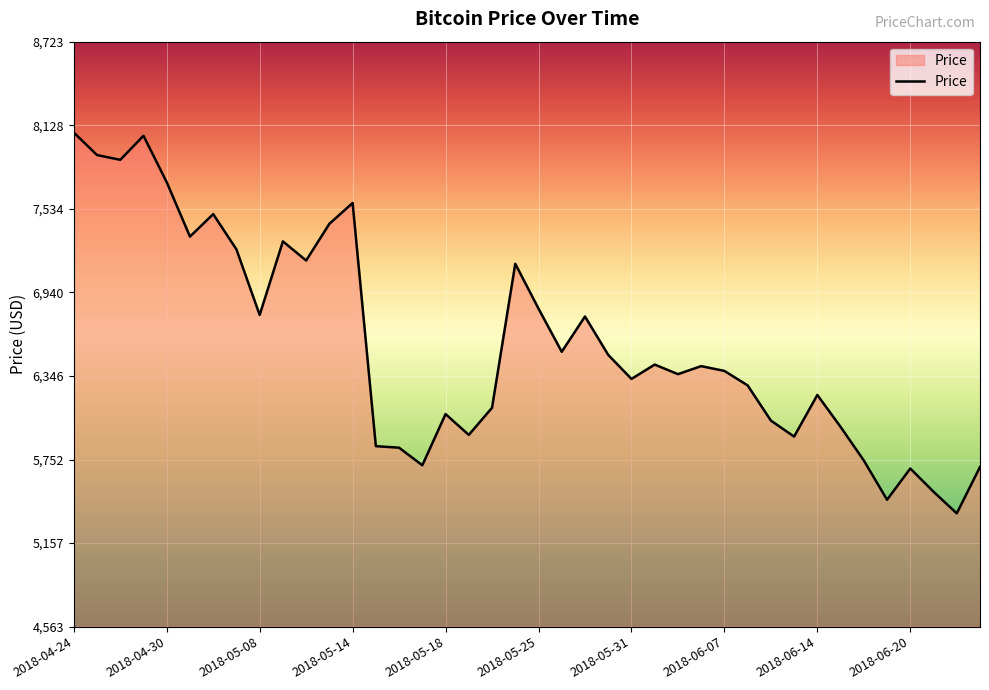

What is the maximum value shown in the chart?

8077